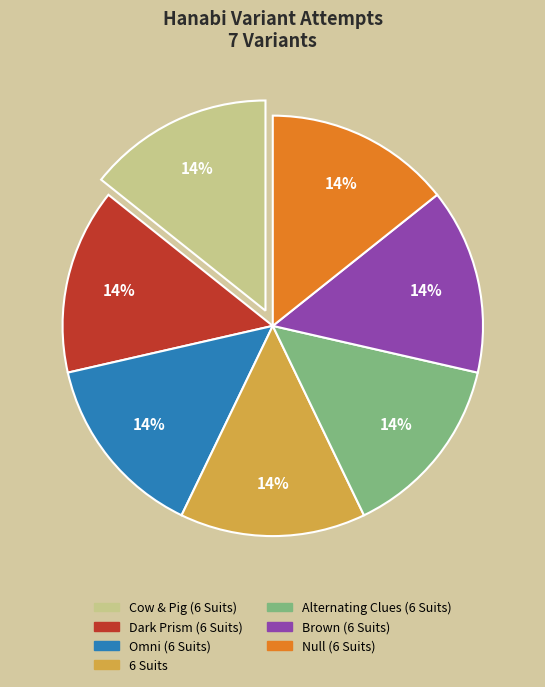

To the nearest percent, what percentage of the pie is Null (6 Suits)?

14%